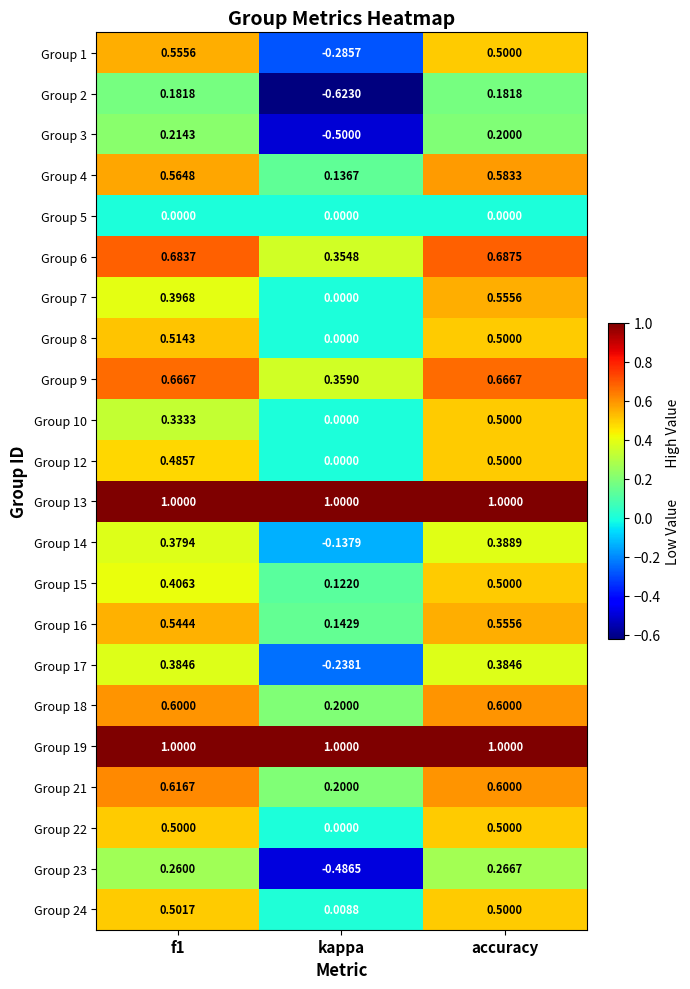

Where is Group 4 nearest to the value 0?

kappa